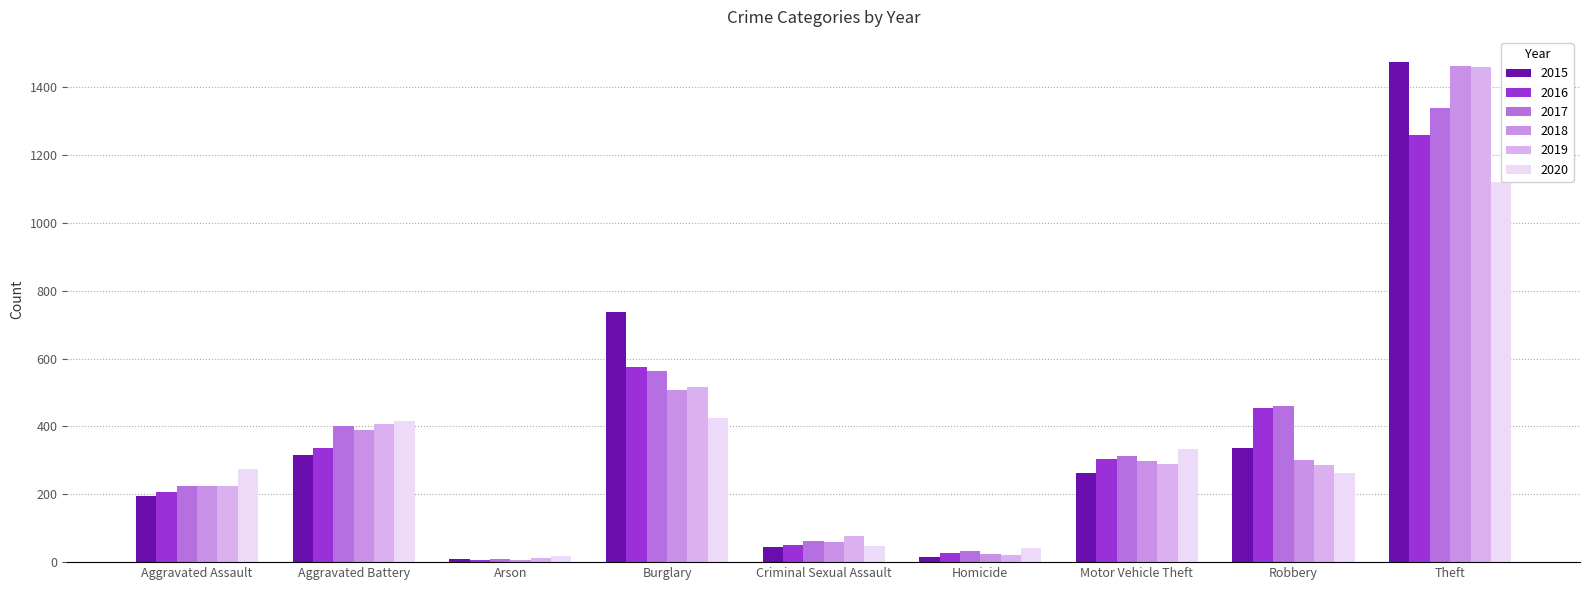

The value of 2017 at Theft is 728. True or false?

False